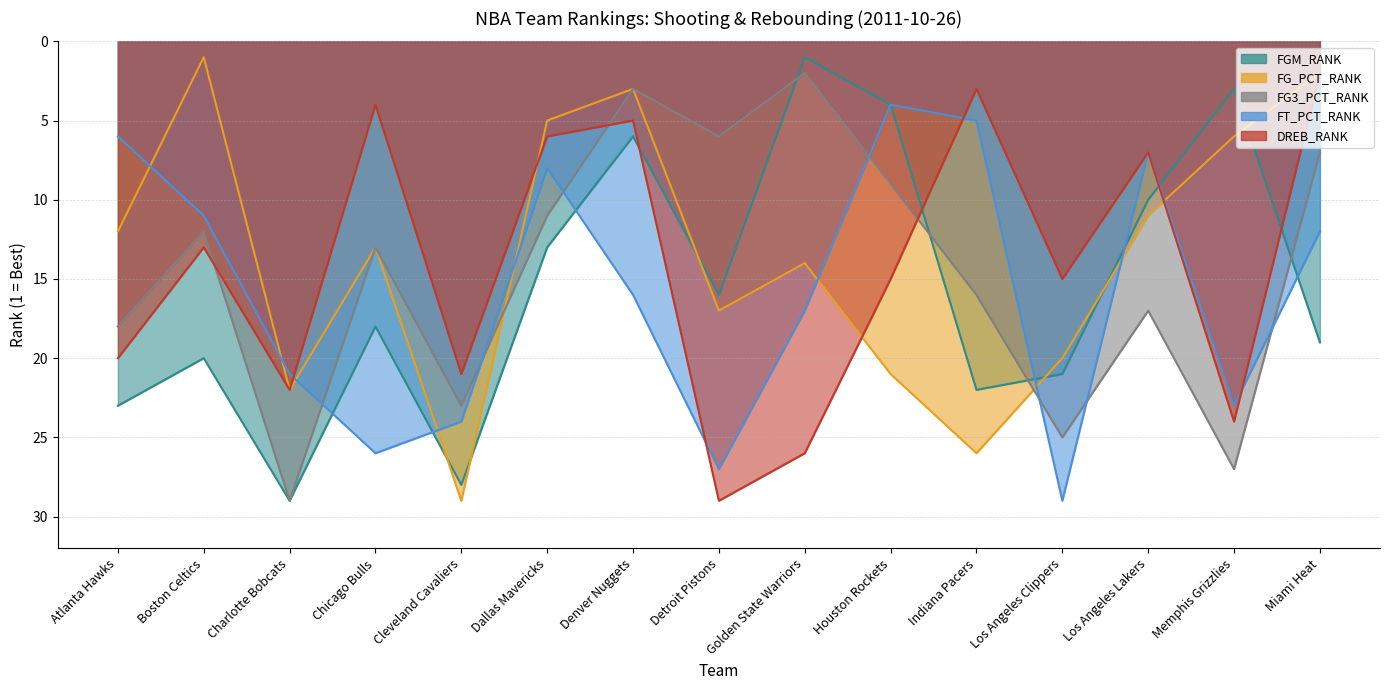

Which label corresponds to the largest value in the chart?

Charlotte Bobcats